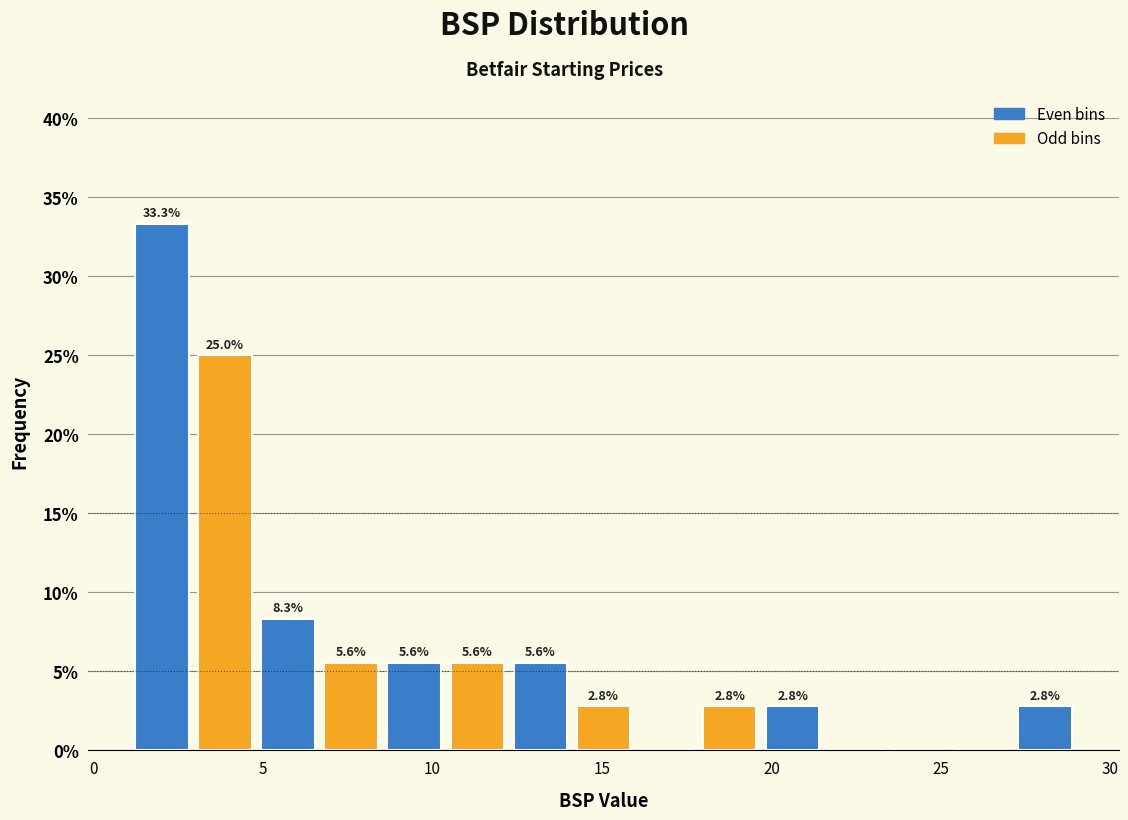

Read against the x-axis, roughly where is the centre of the tallest bar?

2.0